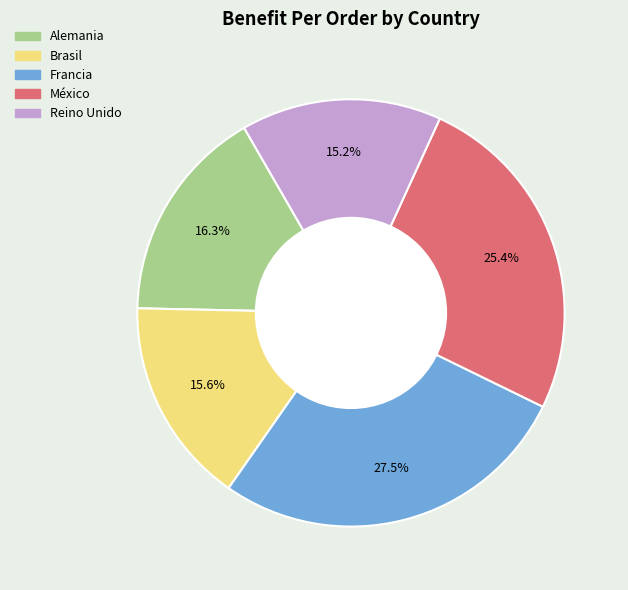

The Brasil slice represents 16% of the pie. True or false?

True